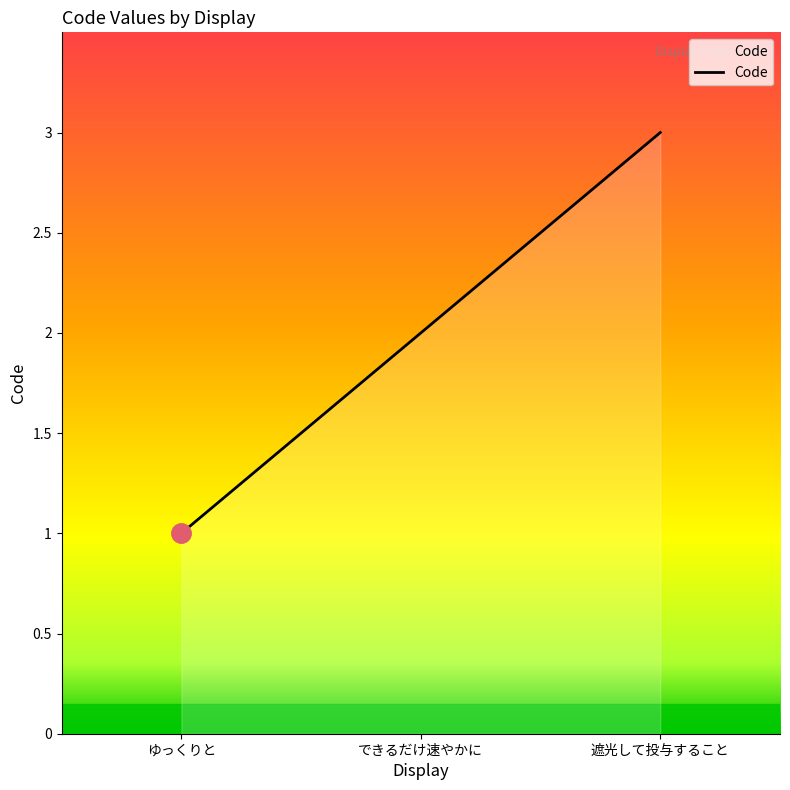

Count the values in the range 1 to 3.

3